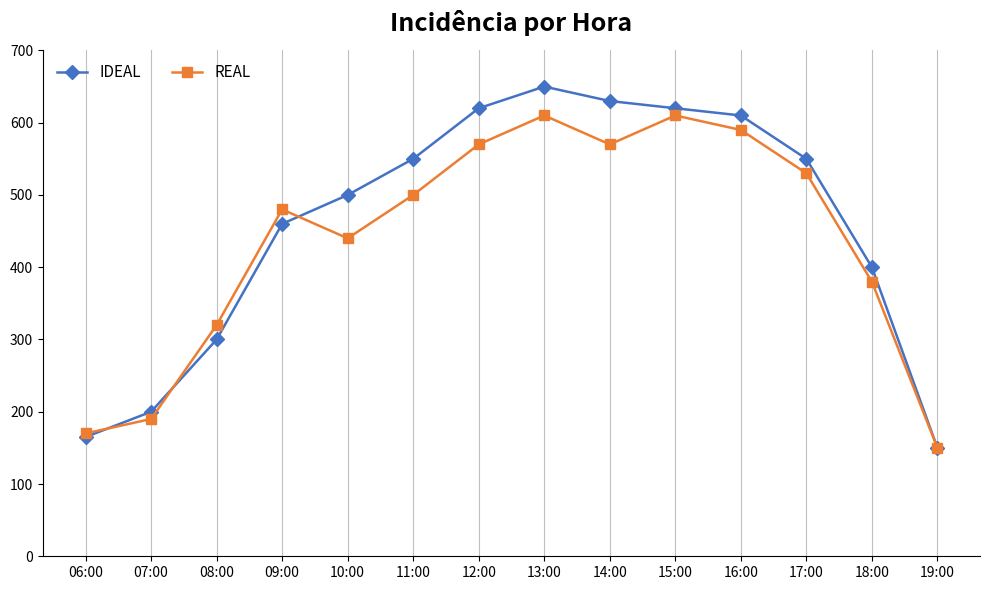

What are all the series names shown in the legend?

IDEAL, REAL